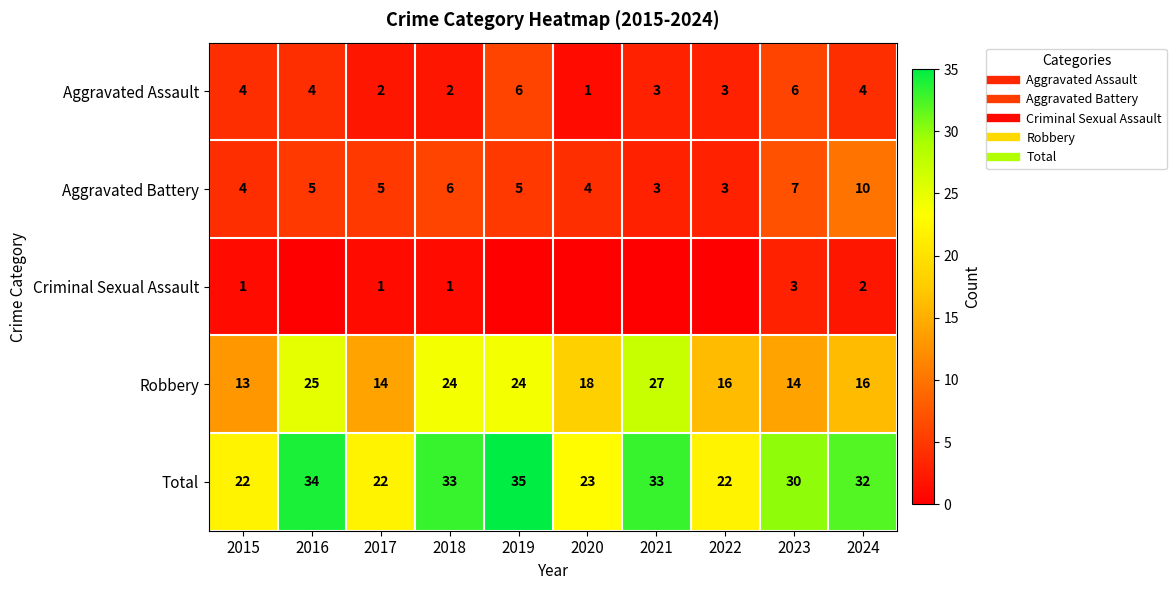

What is the difference between the Aggravated Assault values at 2017 and 2022?

1